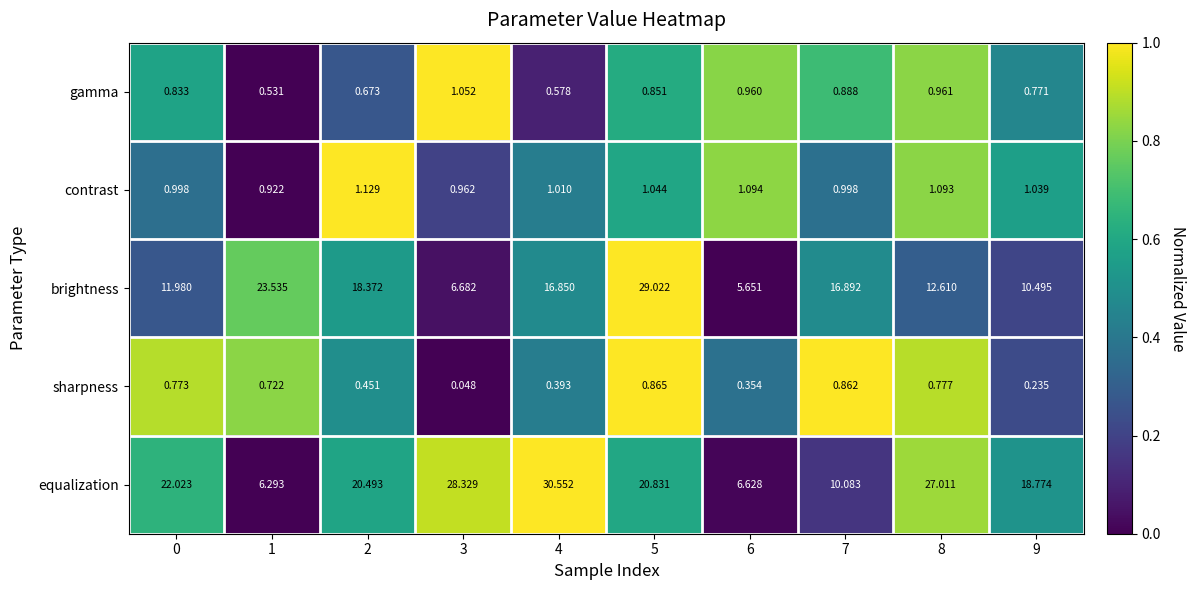

At 1, list the series in order from smallest to largest.

gamma, sharpness, contrast, equalization, brightness